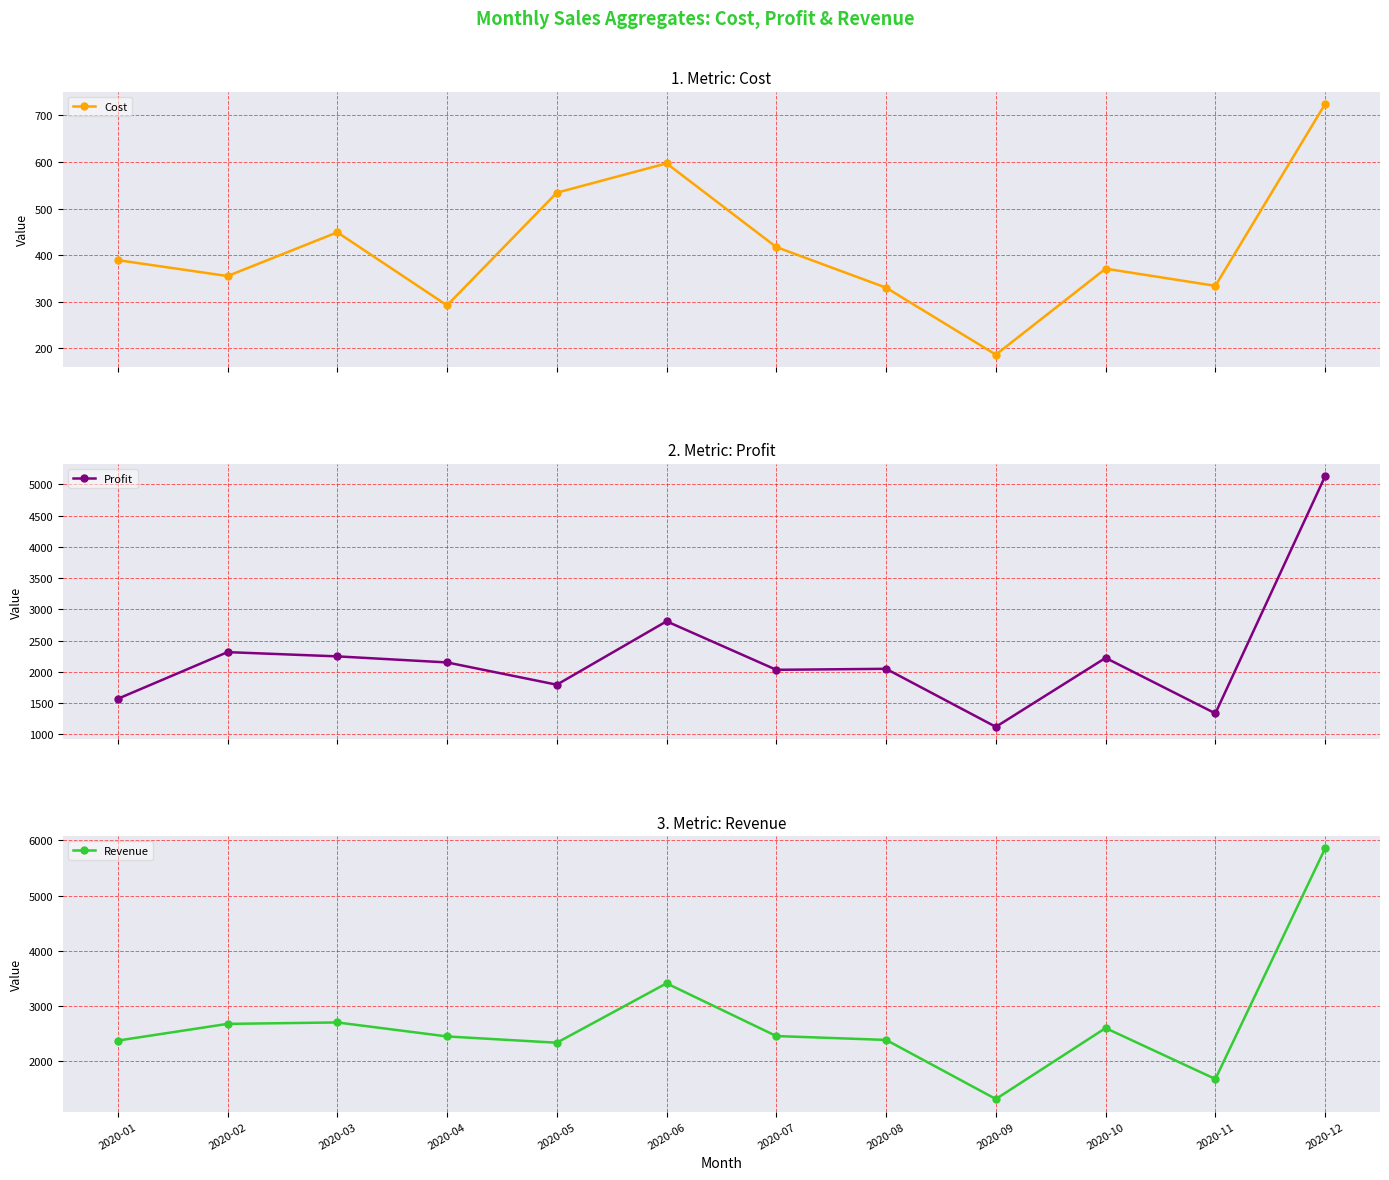

Is the value of Cost at 2020-10 greater than the value of Revenue at 2020-12?

No